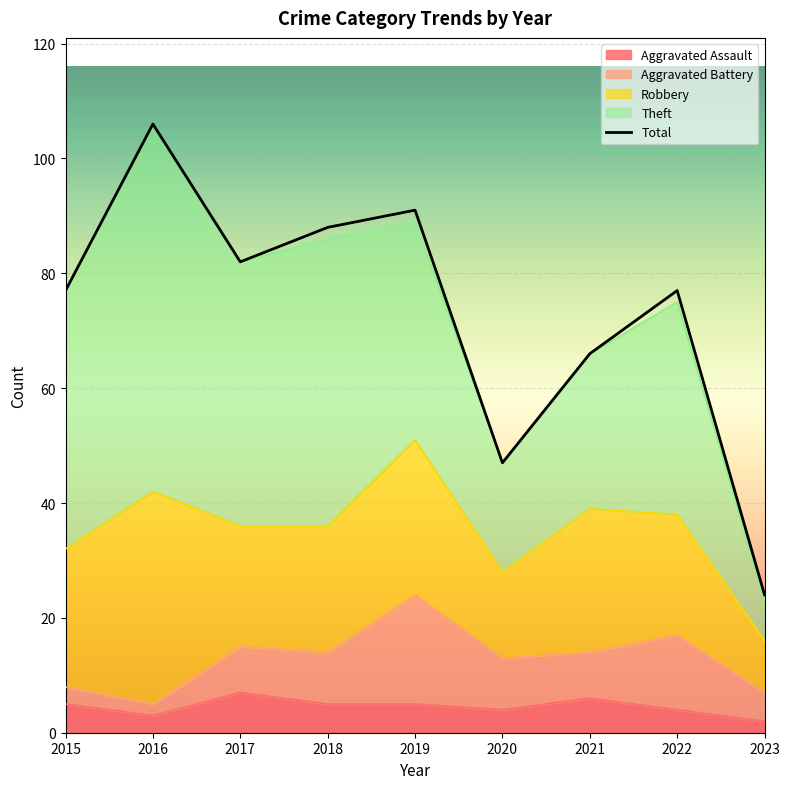

At which label is Robbery closest to 23?

2015